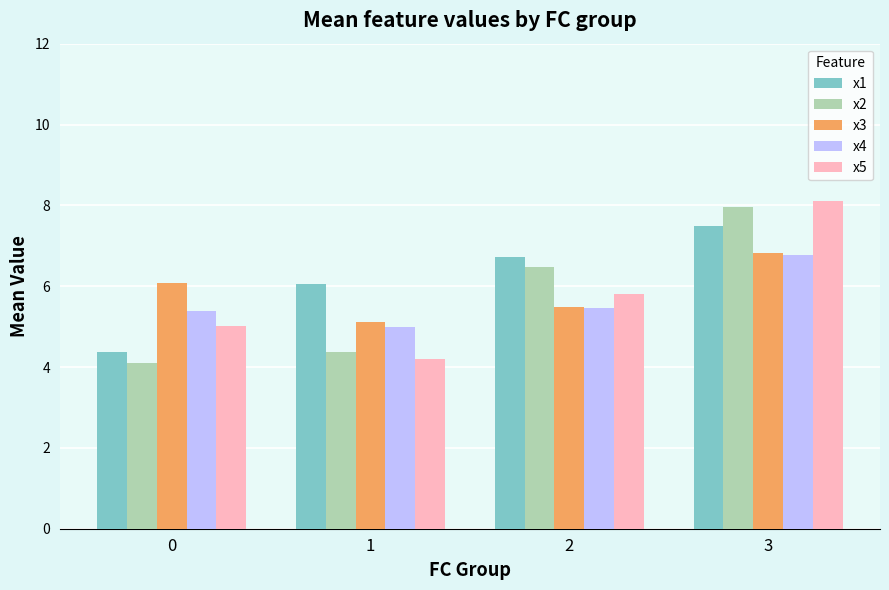

What is the minimum value for x3?

5.1